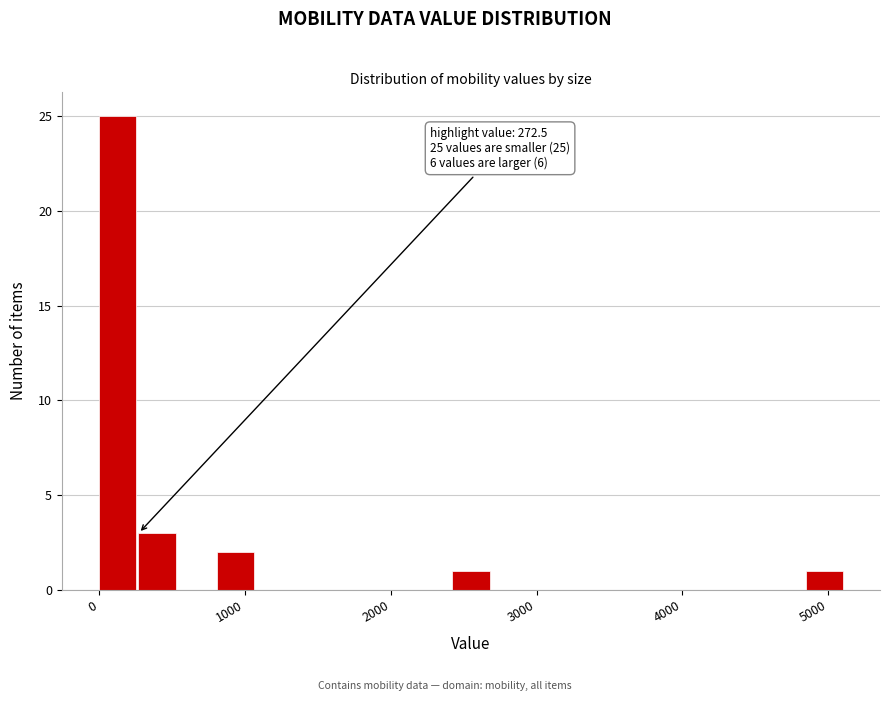

Around what value on the x-axis is the tallest bar? Give the approximate position of its centre, as read against the axis.

100